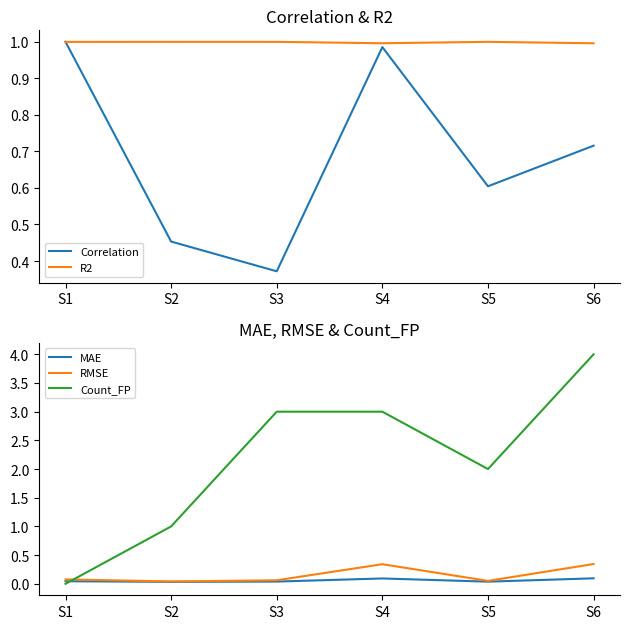

Is this an area chart (filled region under the line)?

No